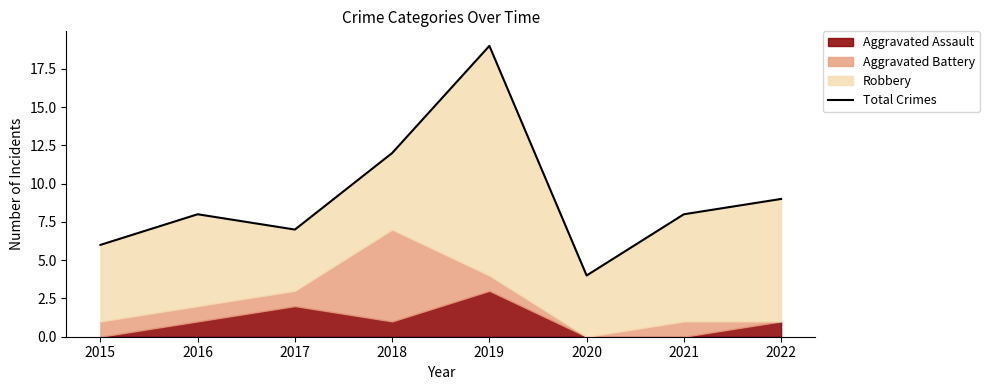

How many interior local peaks (higher than both neighbors) does the data have?

2